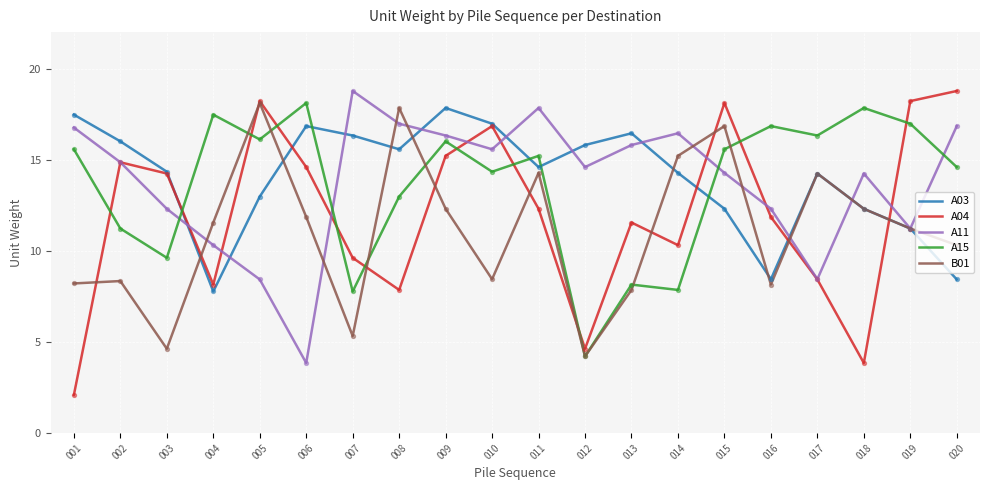

What are all the series names shown in the legend?

A03, A04, A11, A15, B01